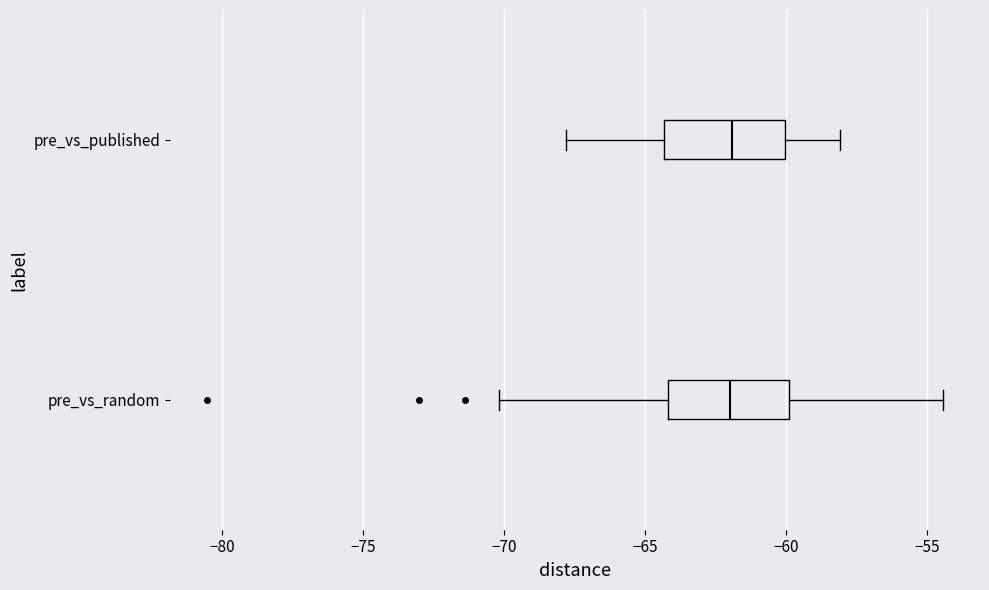

Where is the right edge of the box for pre_vs_published on the x-axis? The values are not printed on the chart, so give them approximately, as read against the axis.

-60.0